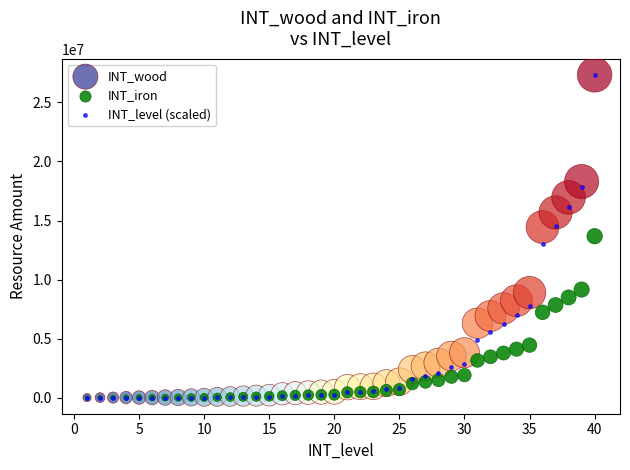

What are all the series names shown in the legend?

INT_wood, INT_iron, INT_level (scaled)